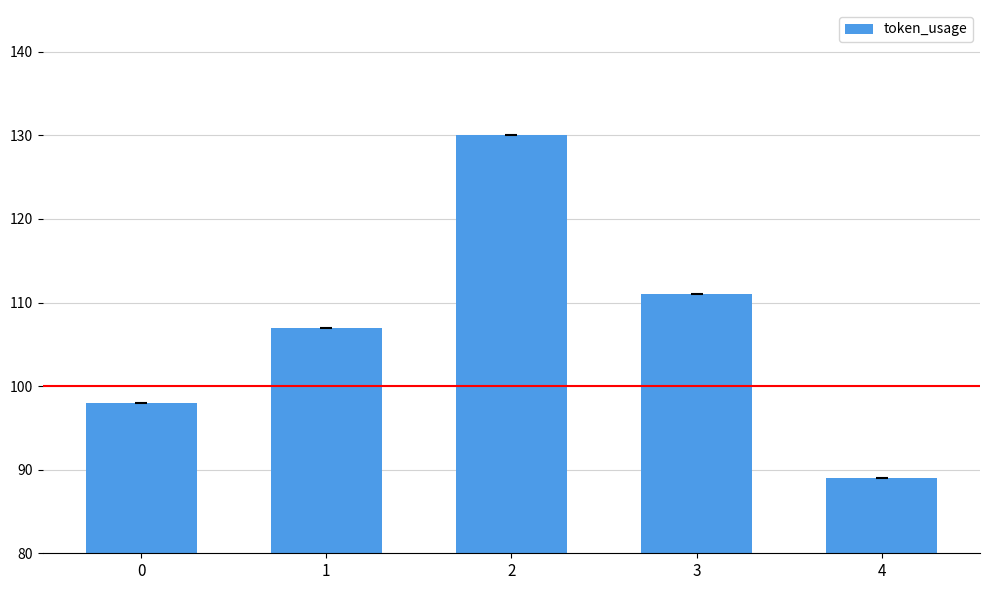

What is the average value?

107